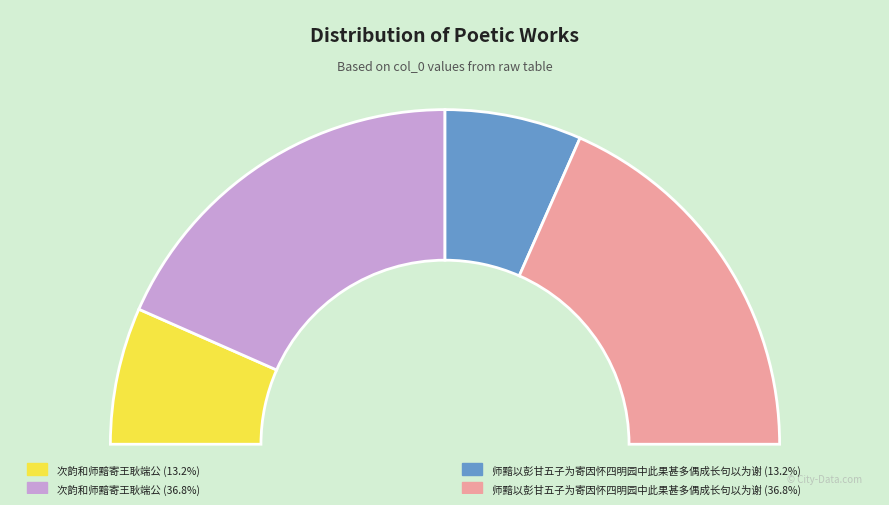

How many slices are in this pie chart?

4